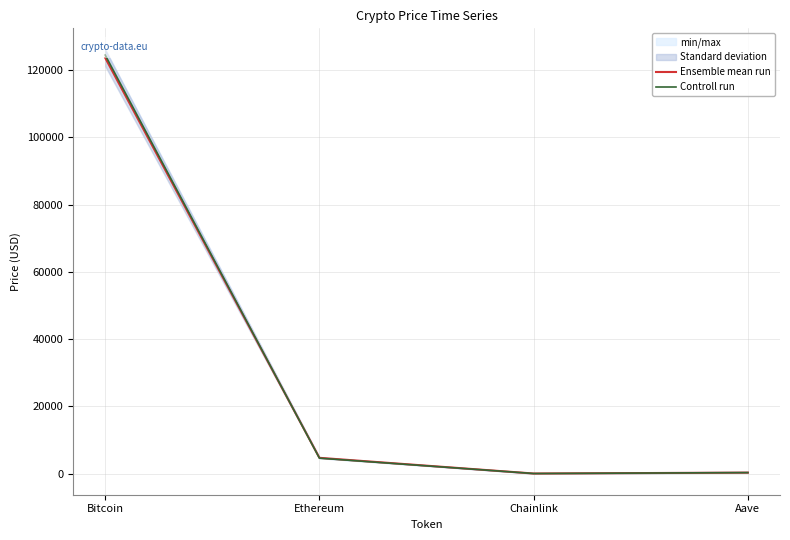

Reading left to right, extract all data points from this chart.

Ensemble mean run: 123649.0	4689.7	22.7	289.3
Controll run: 124480.0	4589.2	22.5	294.3